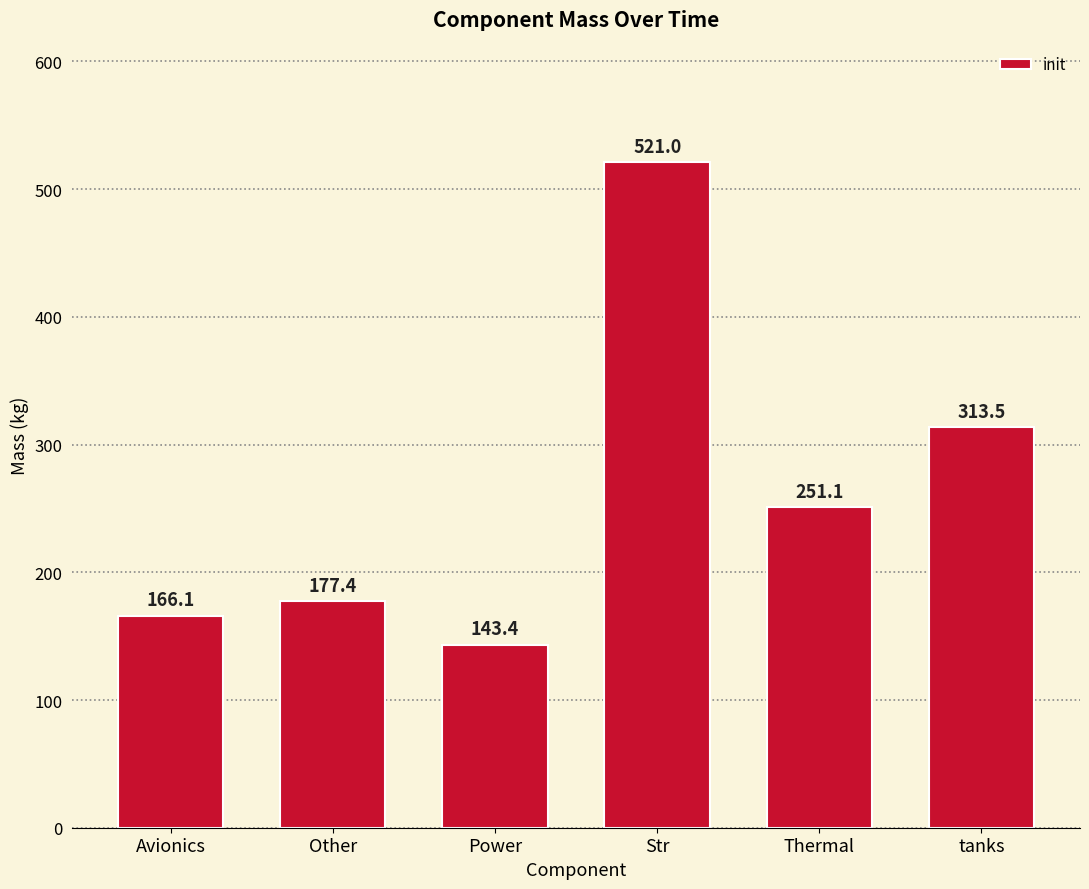

Is it true that the value at Str is 216.1?

False